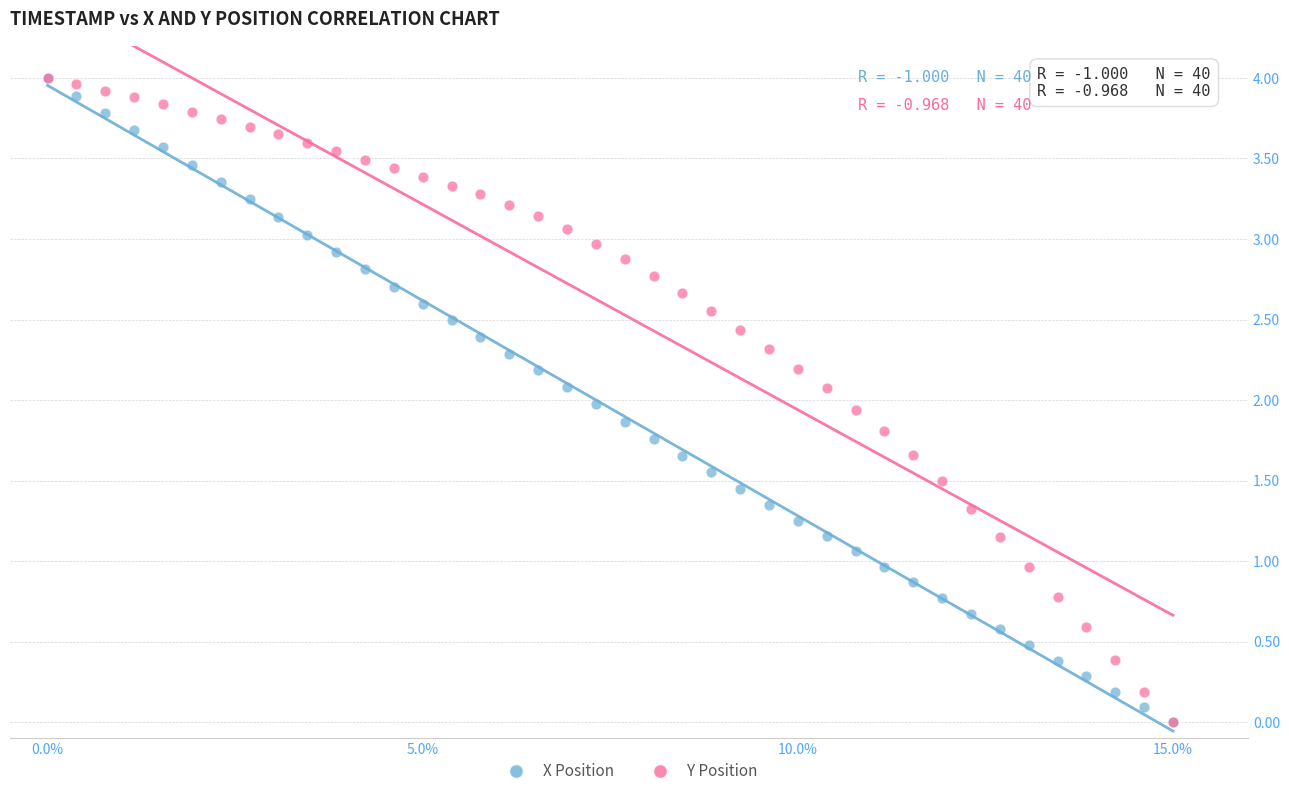

What are all the series names shown in the legend?

X Position, Y Position